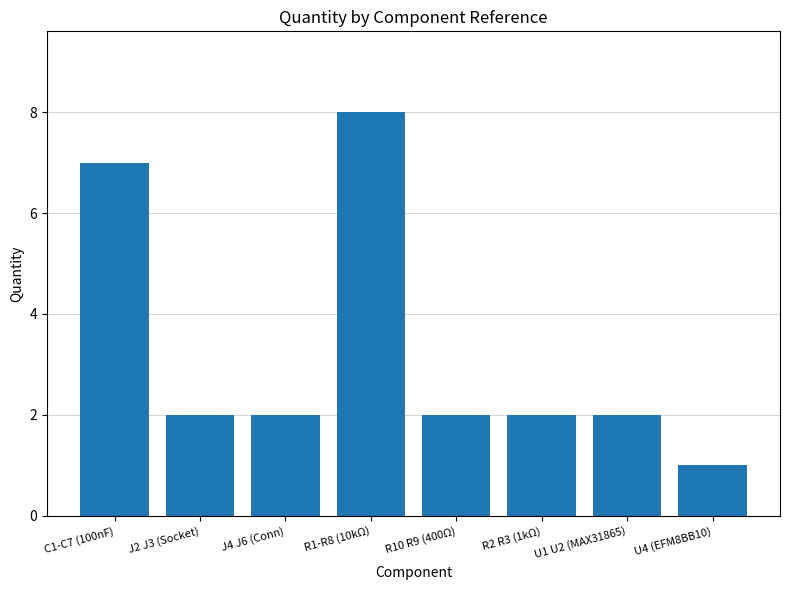

What is the difference between the maximum and minimum values?

7